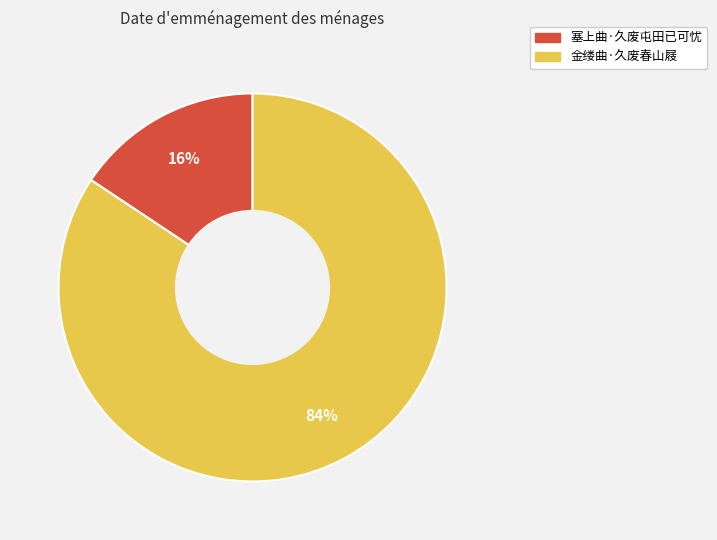

How many slices are in this pie chart?

2